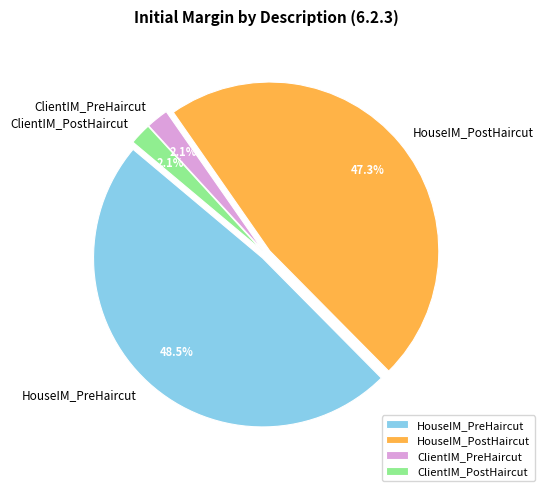

Which category has the biggest portion of the pie?

HouseIM_PreHaircut